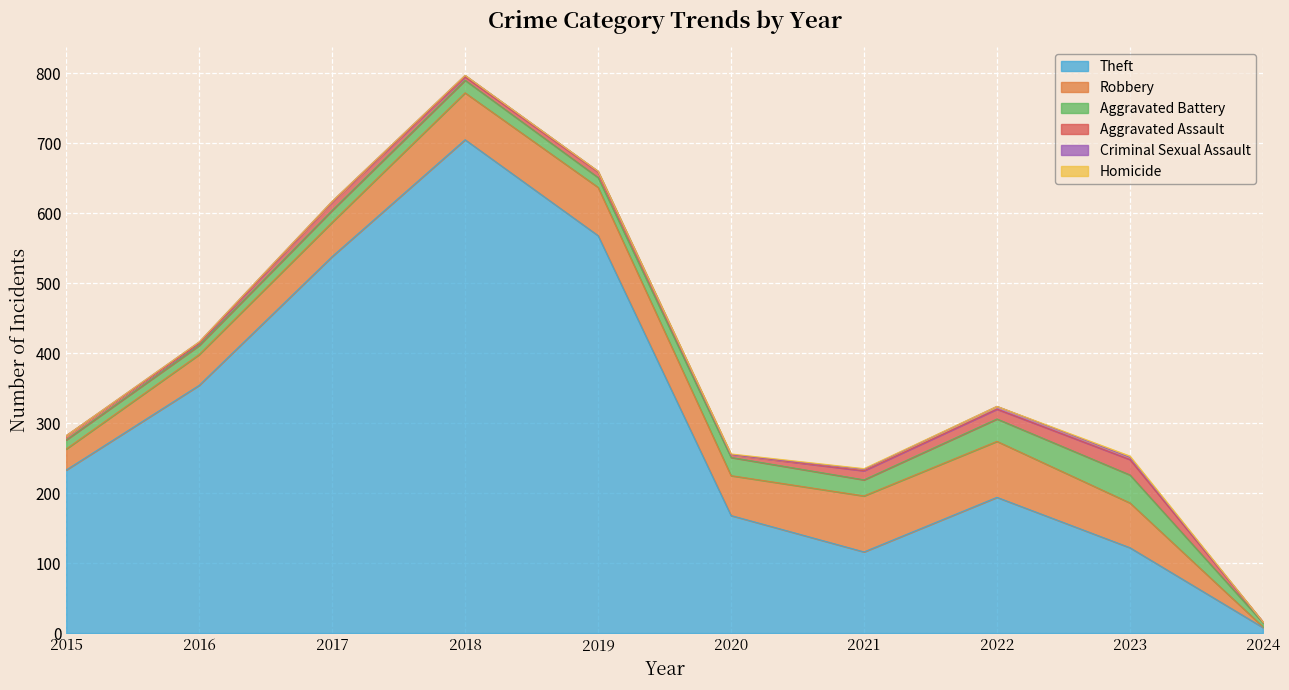

What is the difference between the maximum and minimum values in the Homicide series?

2